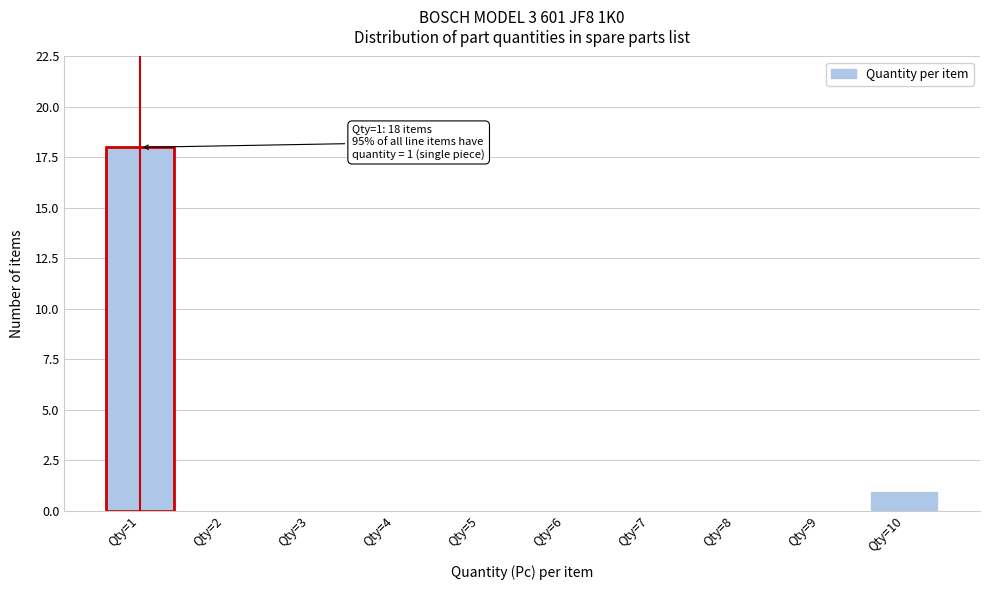

Over which range of the x-axis is the bar tallest?

0.5 to 1.5